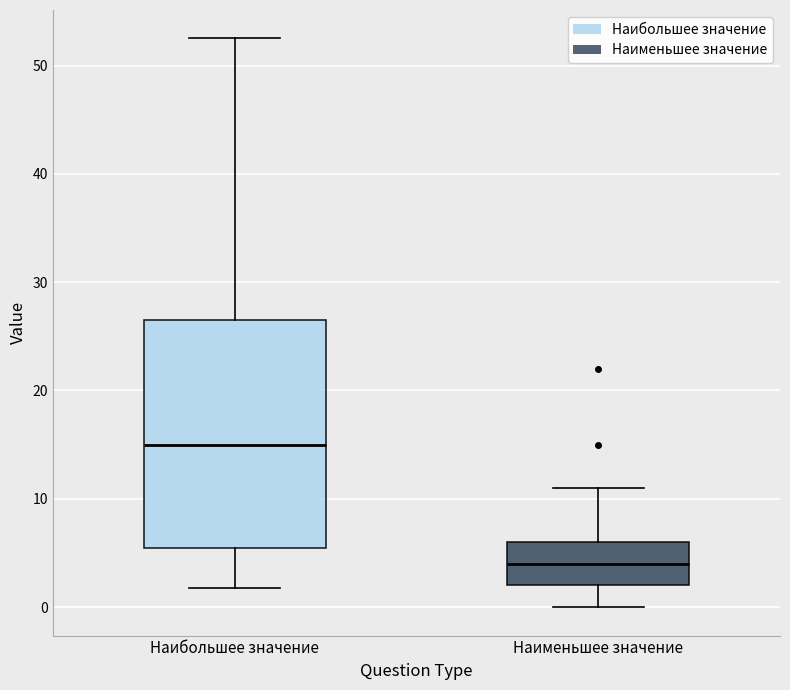

Which box is the tallest, from its lower edge to its upper edge?

Наибольшее значение